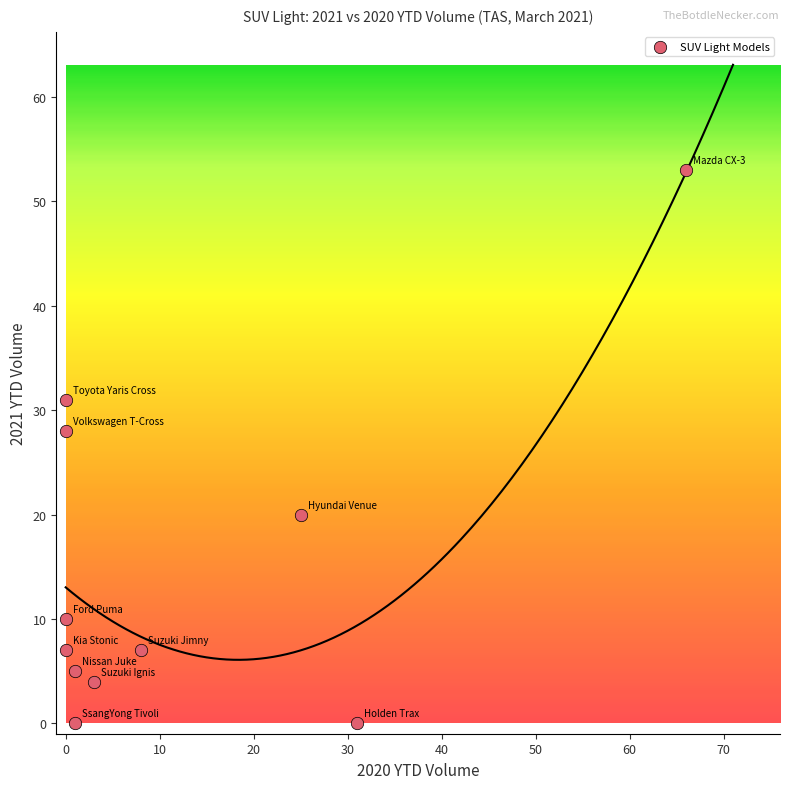

What Y value in the scatter plot is closest to 26?

28